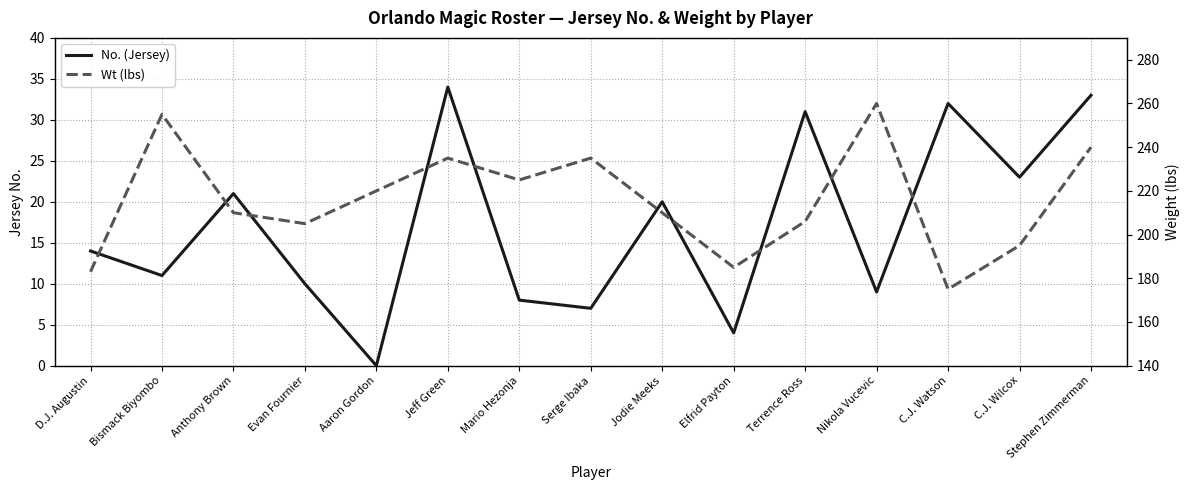

True or false: No. (Jersey) and Wt (lbs) intersect in this chart.

False